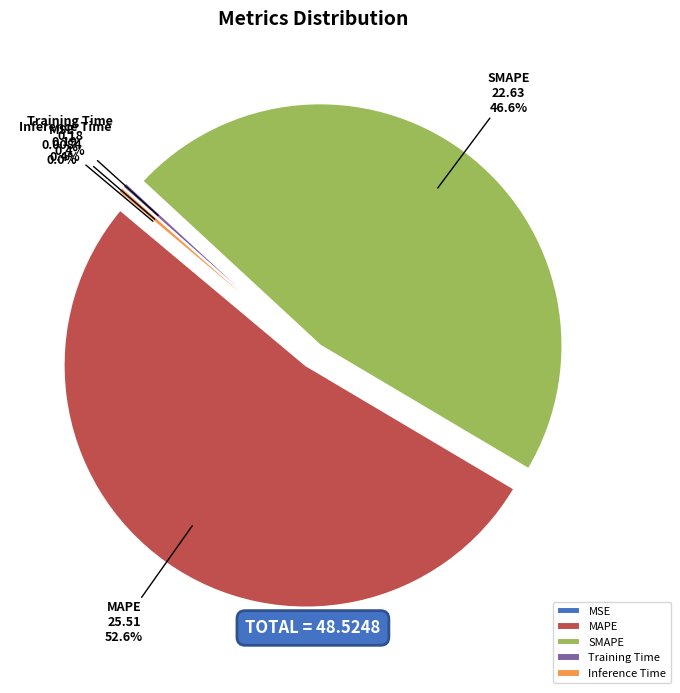

What portion of the pie excludes Training Time?

99.6%